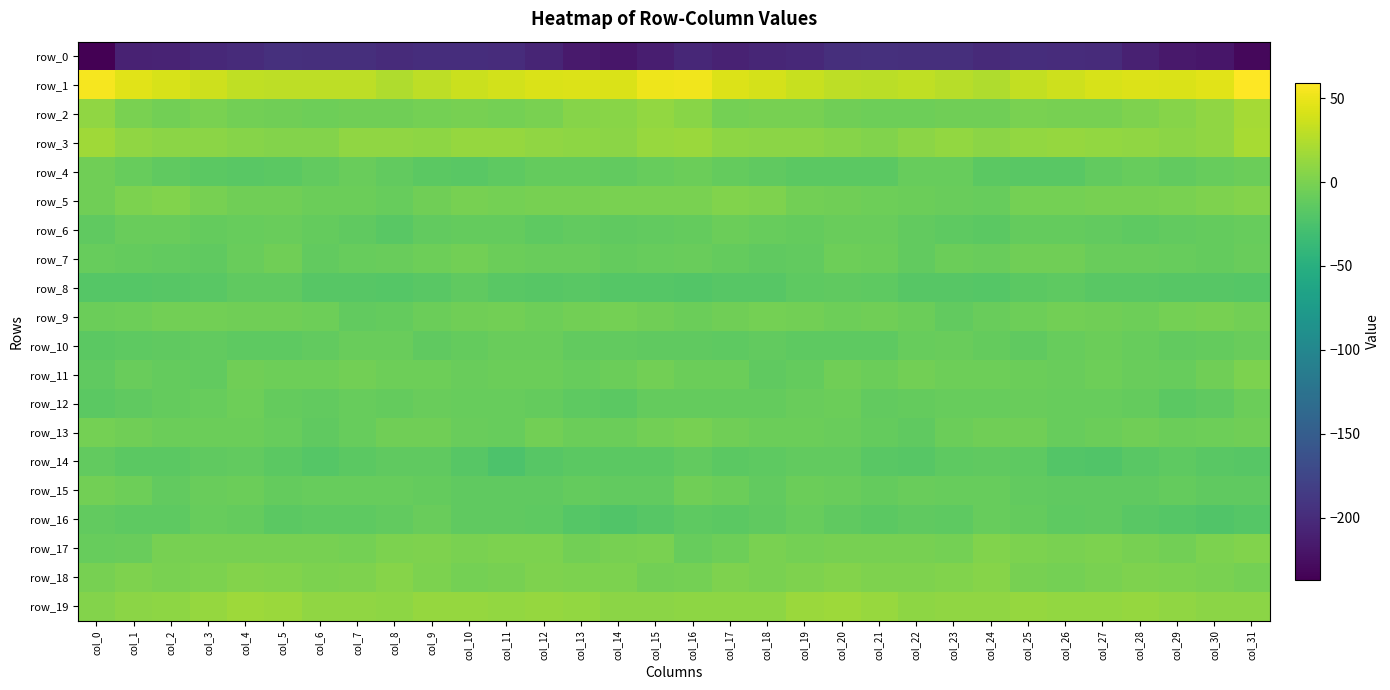

Between col_6 and col_14, which series saw the biggest shift?

row_0